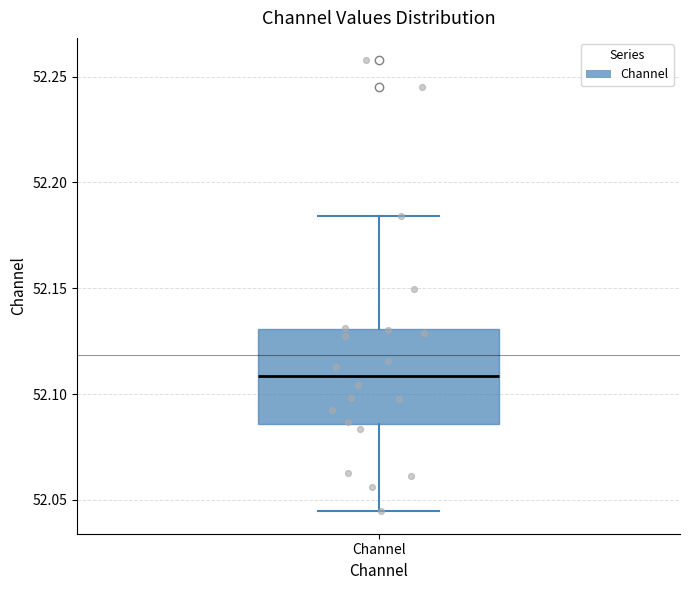

Where does the lower whisker of the box for Channel end on the y-axis? The values are not printed on the chart, so give them approximately, as read against the axis.

52.045